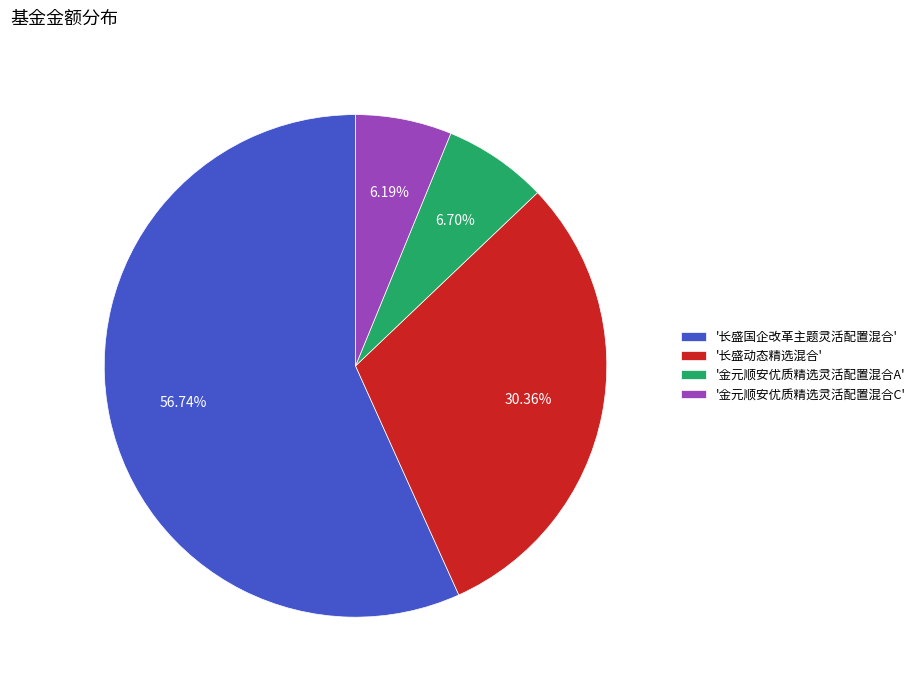

Do '长盛国企改革主题灵活配置混合' and '金元顺安优质精选灵活配置混合A' together represent more than half of the pie?

Yes